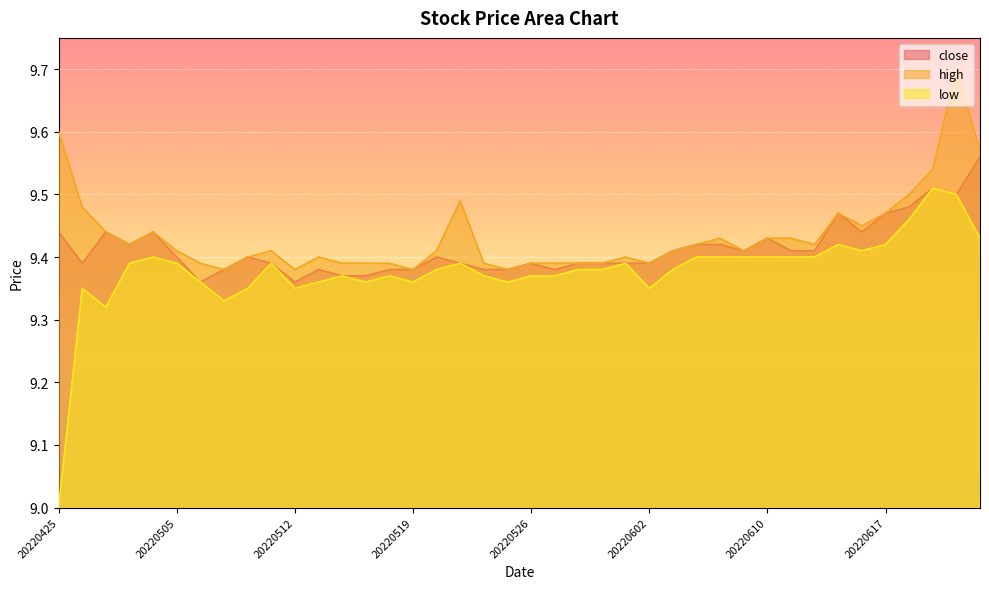

What is the total value across all series at 20220425?

28.0